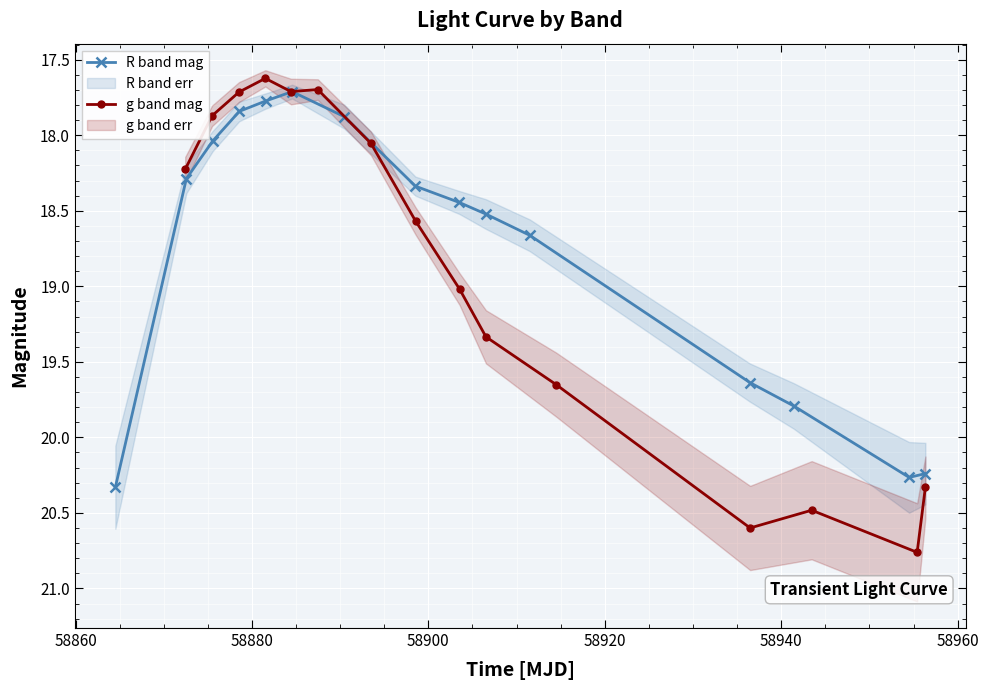

How many R band mag values are between 17 and 19?

10